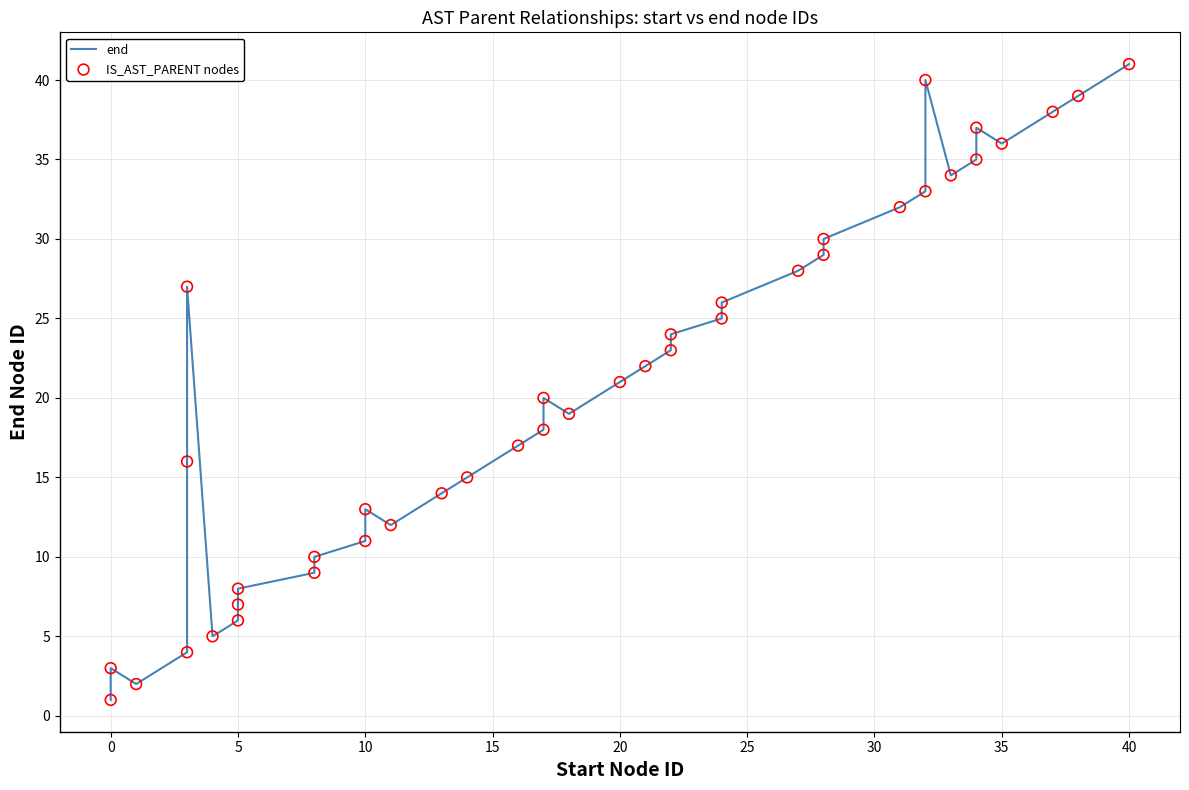

Which series reaches the maximum Y coordinate?

end